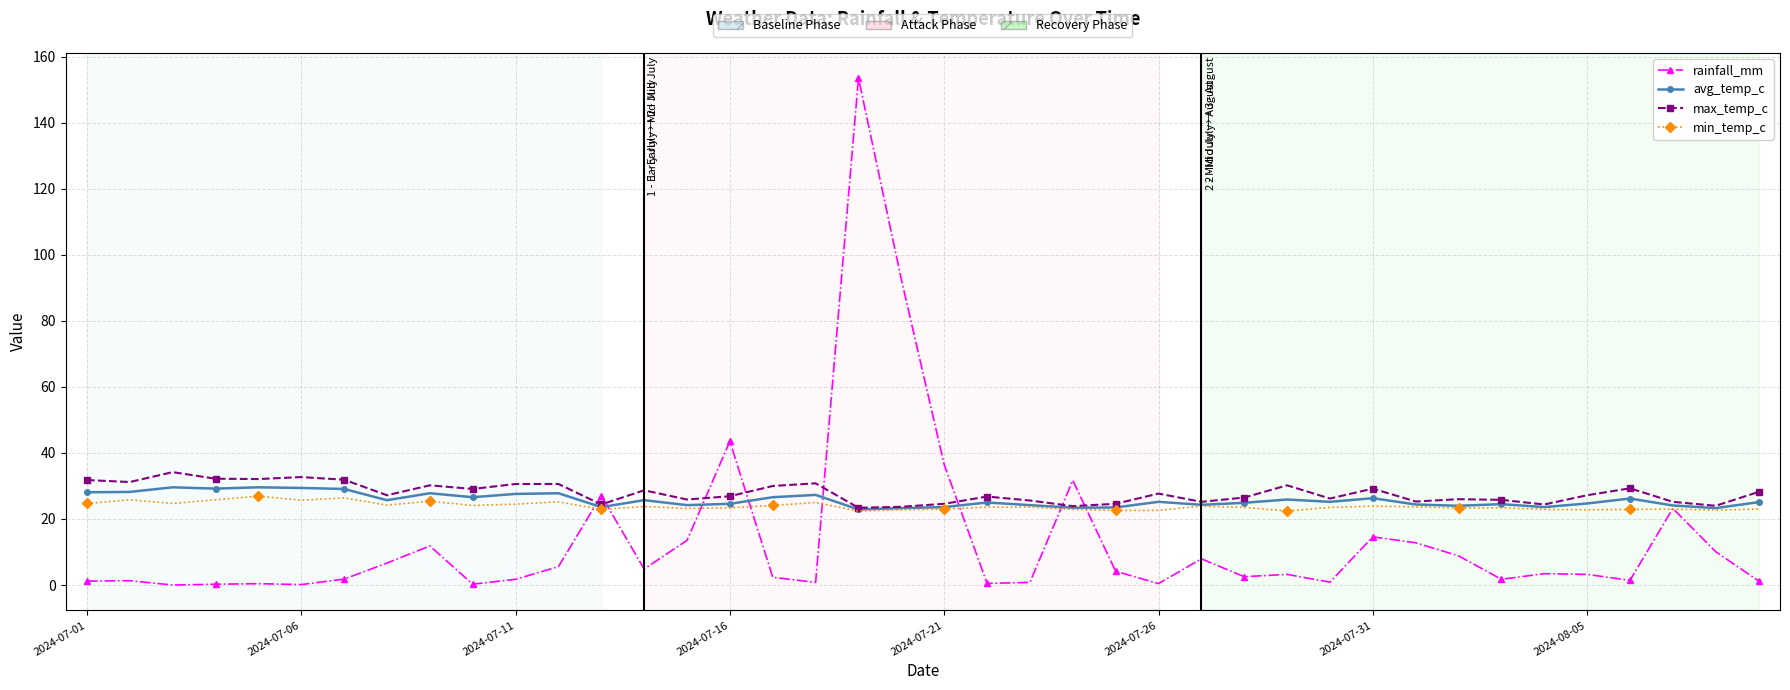

True or false: min_temp_c has more than 1 points higher than both neighbors.

True